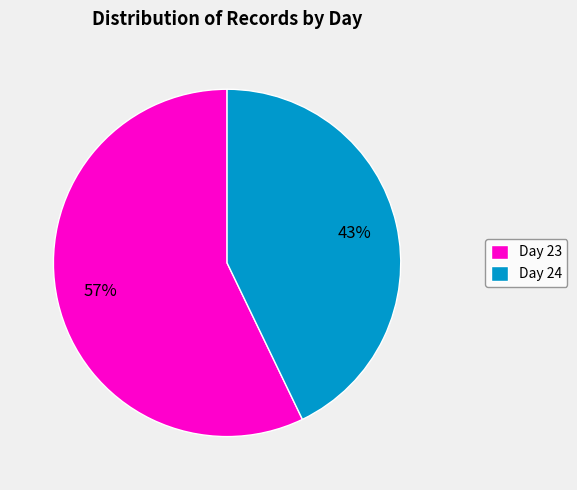

To the nearest percent, what portion does Day 23 represent?

57%